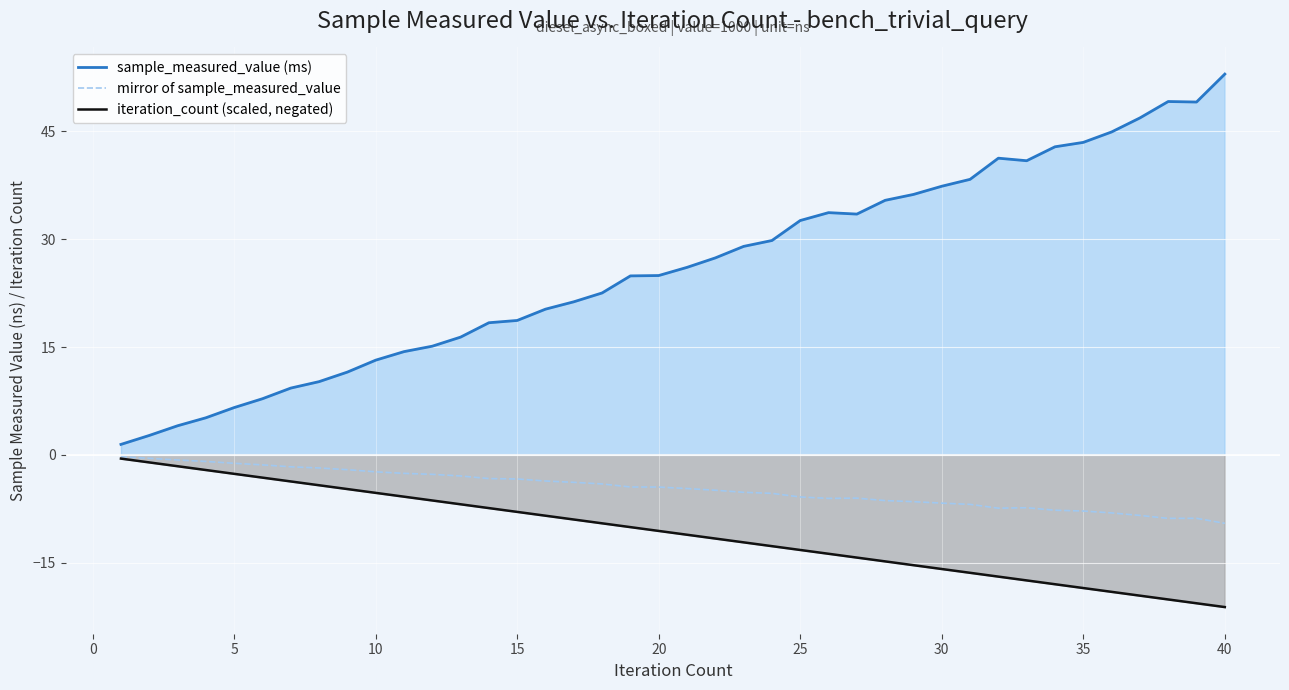

What is the highest value of the sample_measured_value (ms) series?

53.0